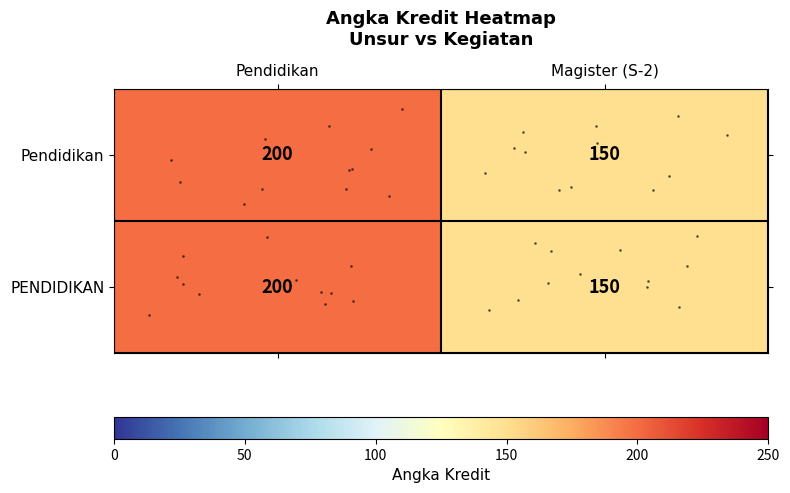

Between Pendidikan and Magister (S-2), which is larger?

Pendidikan